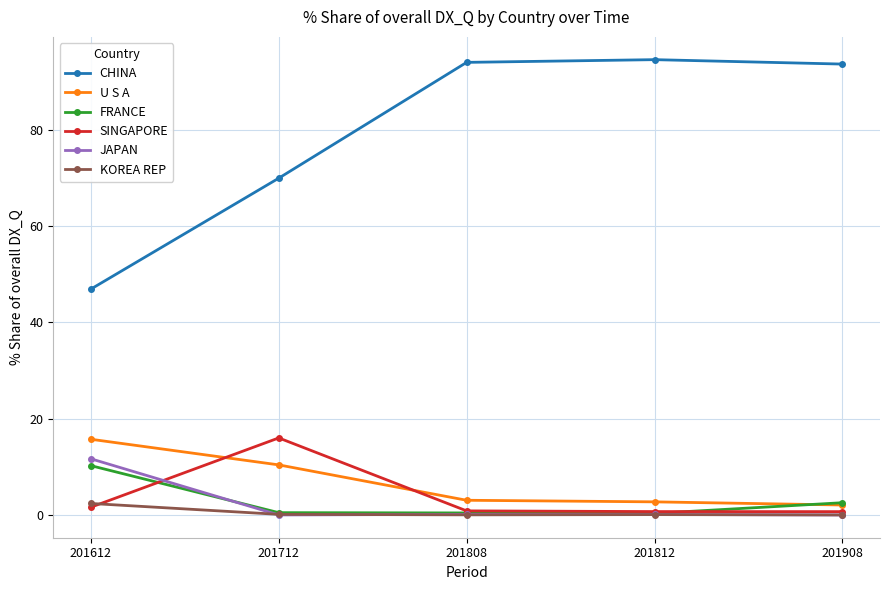

What is the average value of the CHINA series?

79.8